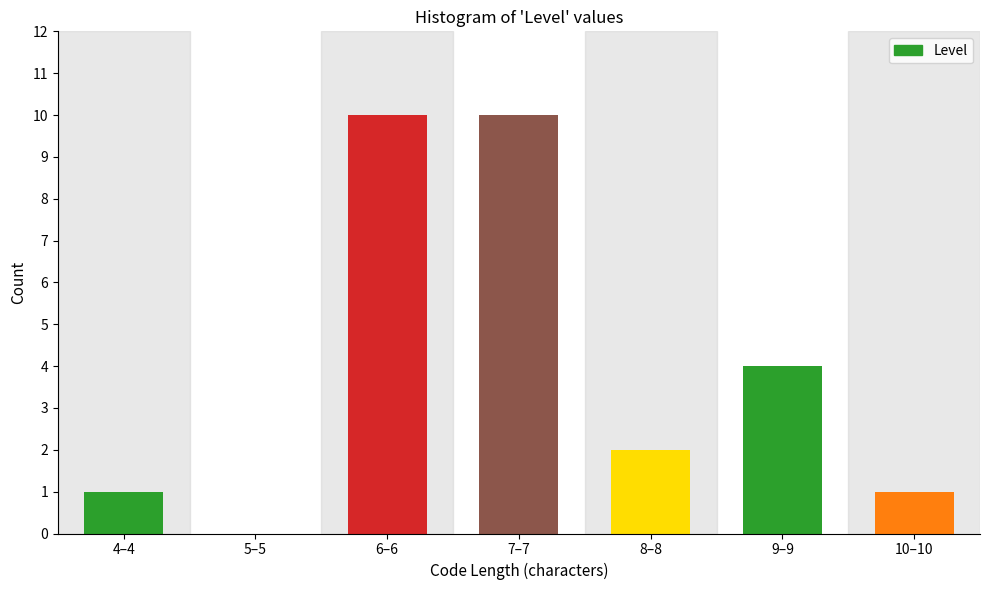

Reading right to left, what are all the values shown in this chart?

10–10=1	9–9=4	8–8=2	7–7=10	6–6=10	5–5=0	4–4=1